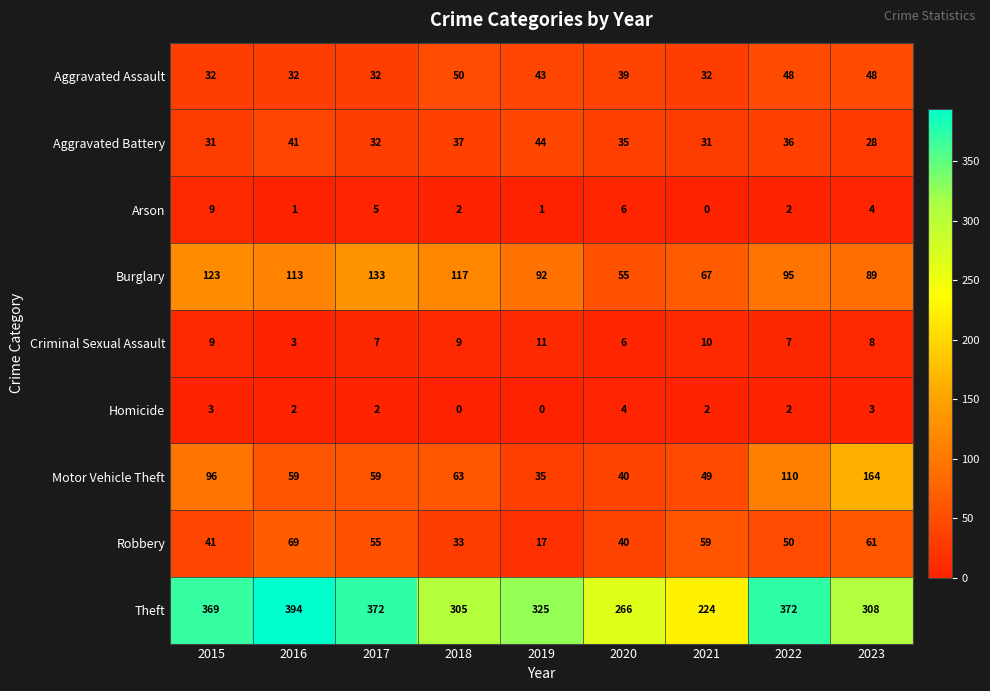

What is the difference between the maximum and minimum values in the Robbery series?

52